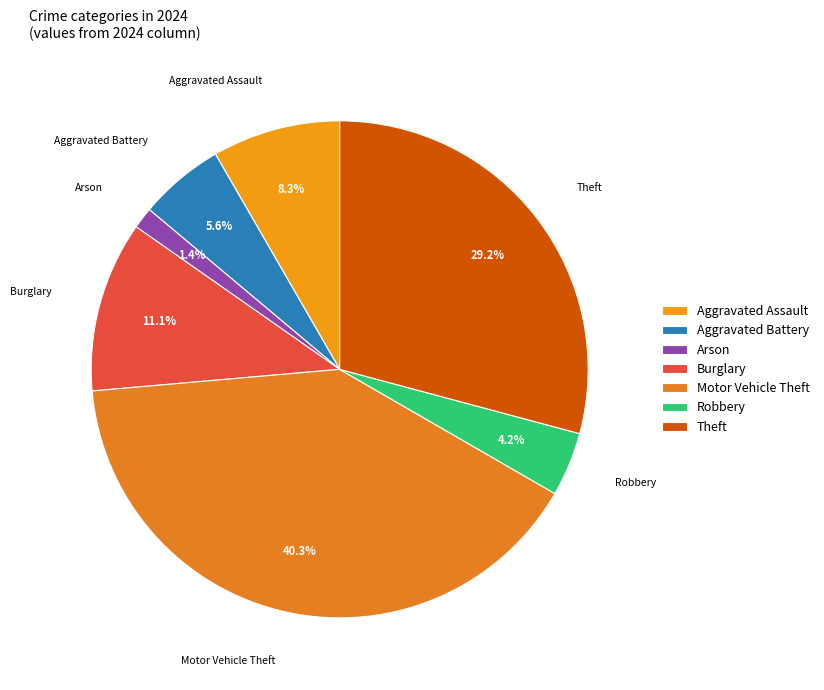

Rank the categories by value from highest to lowest.

Motor Vehicle Theft, Theft, Burglary, Aggravated Assault, Aggravated Battery, Robbery, Arson